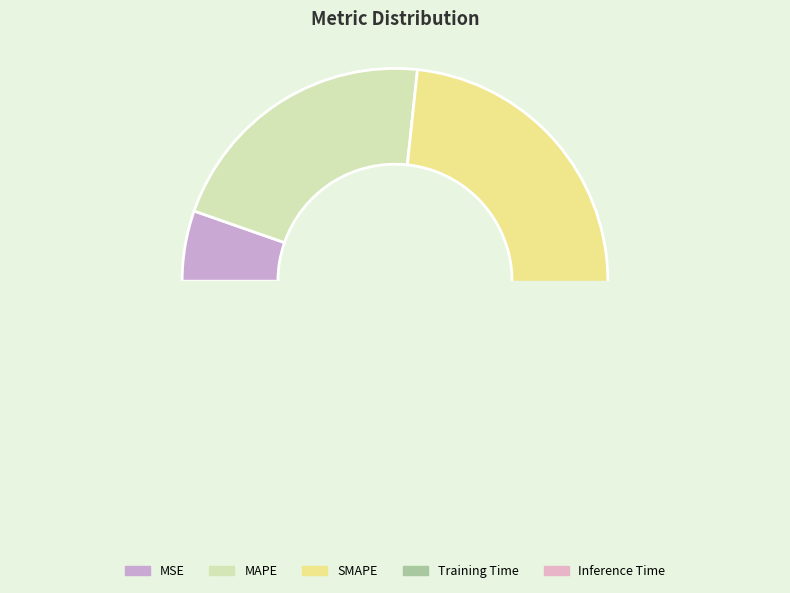

Between SMAPE and Training Time, which is larger?

SMAPE